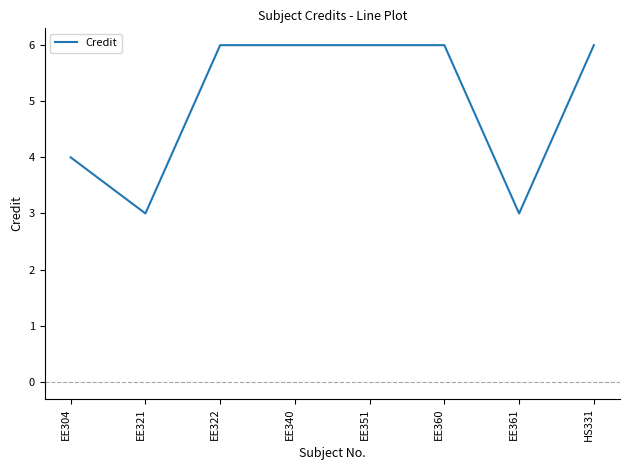

What is the difference between the values at EE340 and EE304?

2